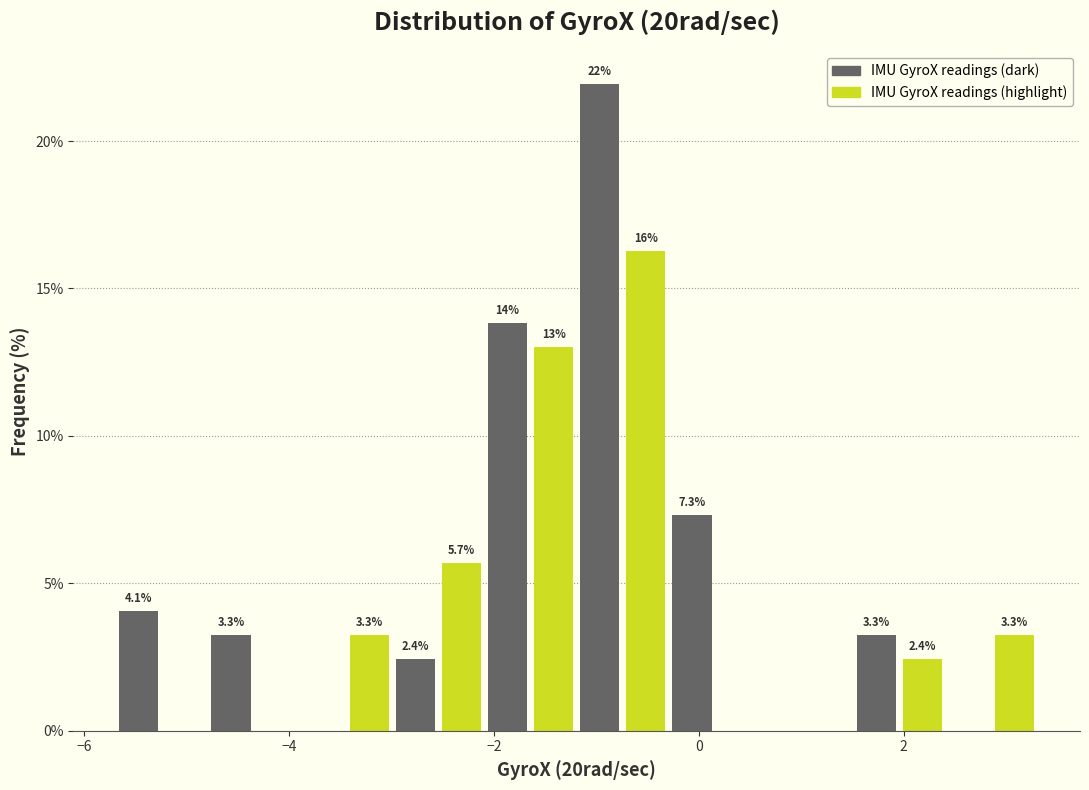

Around what value on the x-axis is the tallest bar? Give the approximate position of its centre, as read against the axis.

-1.0